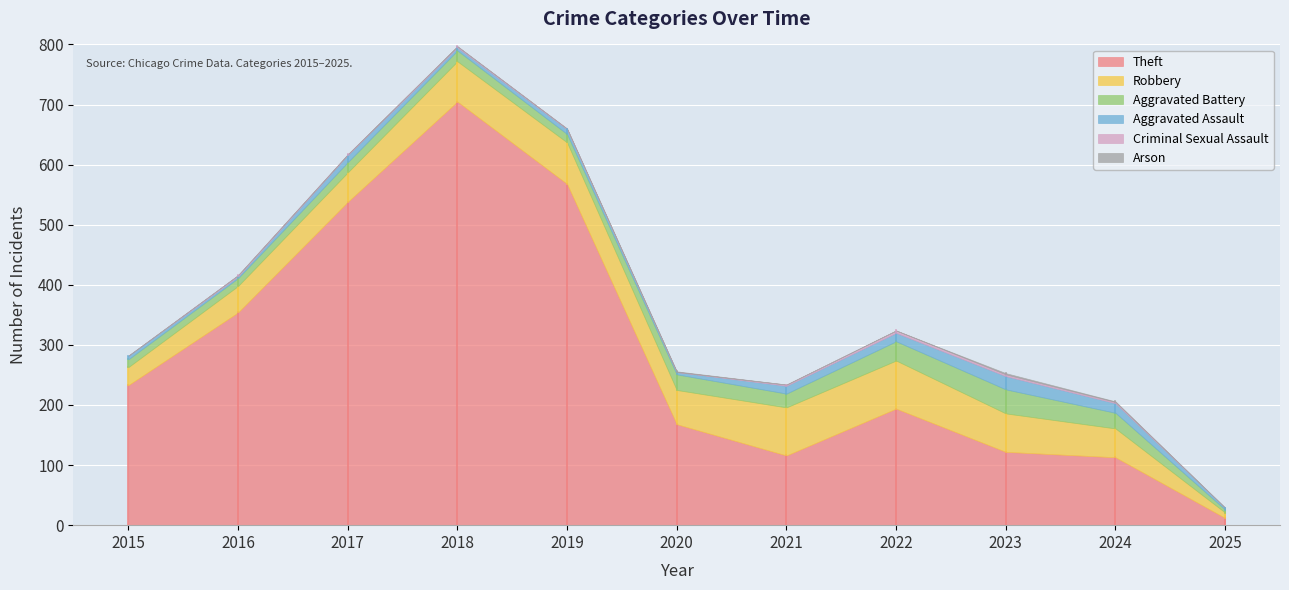

What is the value of the Aggravated Assault point at the 10th from the left?

16